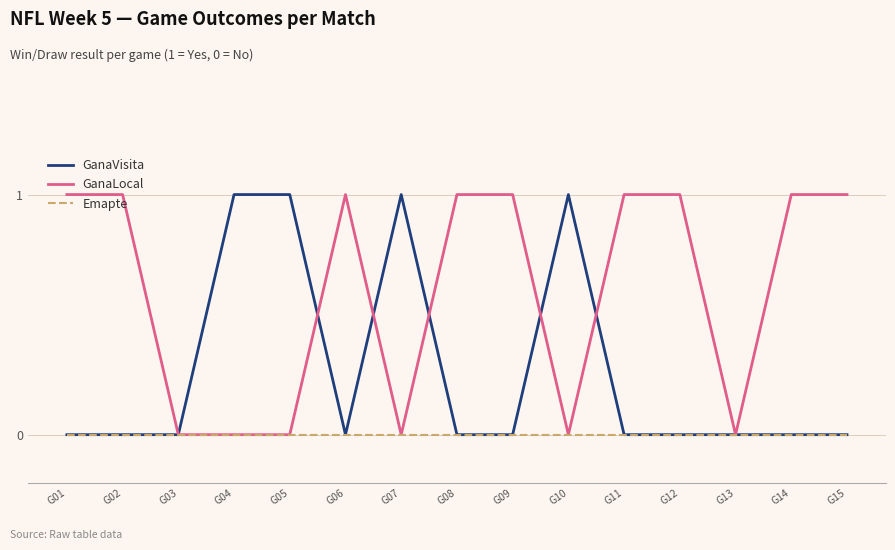

The Emapte series shows 0 at G01. True or false?

True